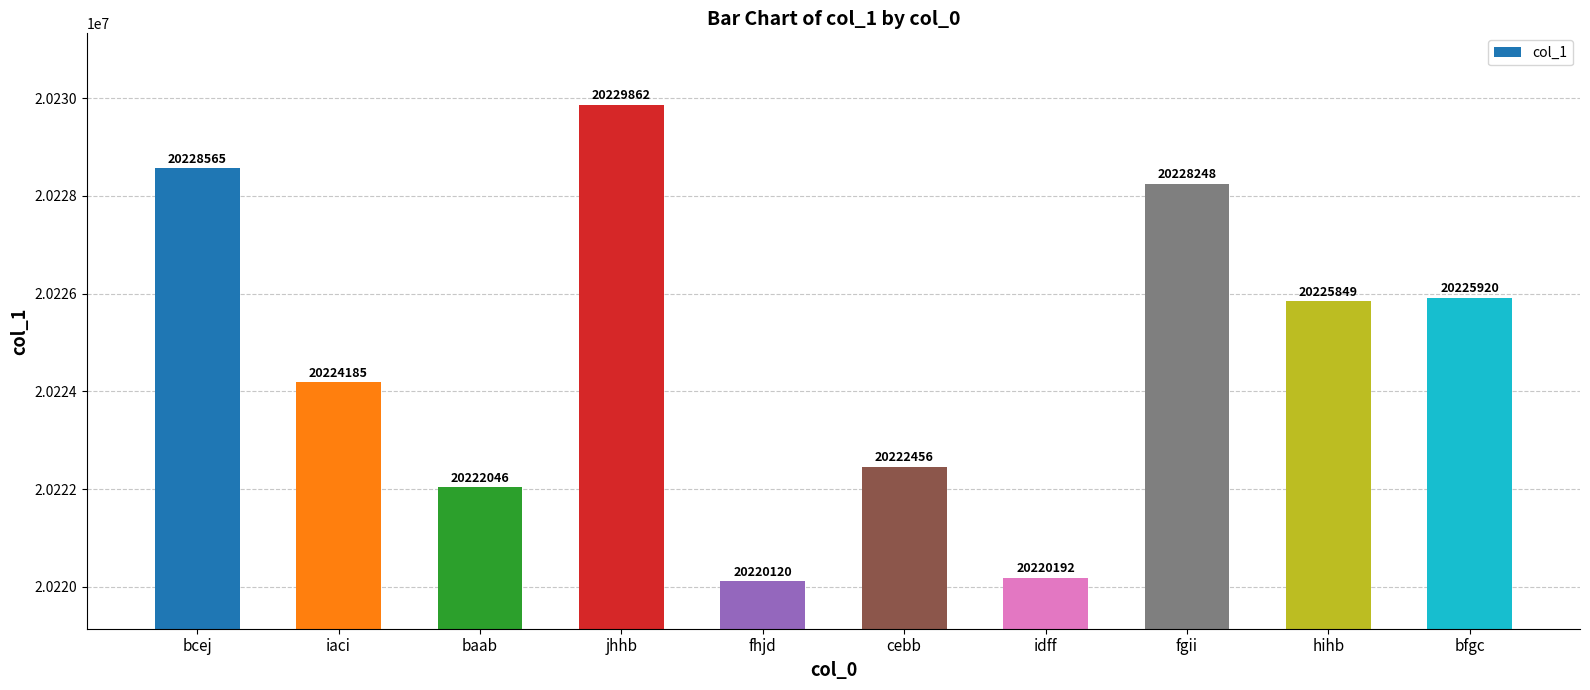

How many values are below 20225849?

5